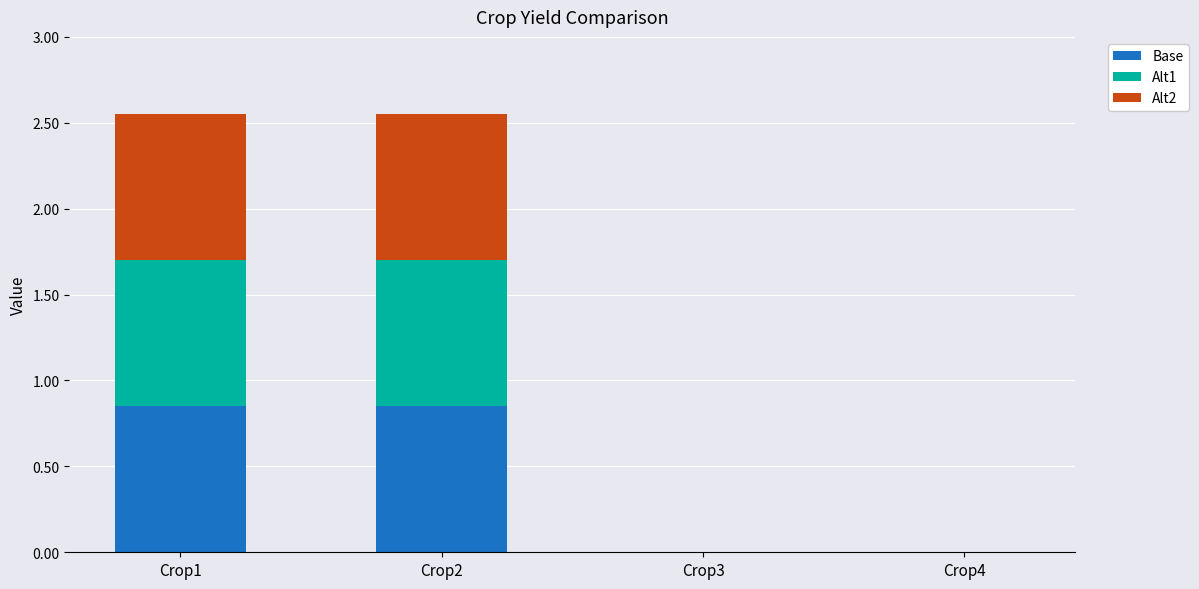

The Base series shows 0.0 at Crop4. True or false?

True